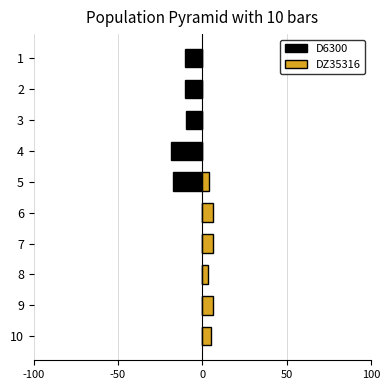

The value of DZ35316 at 2 is -2.5. True or false?

False